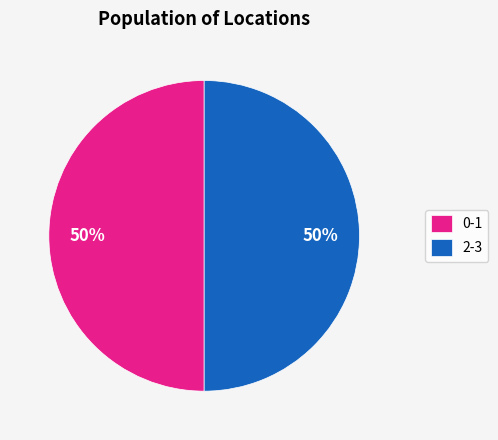

The 2-3 slice represents 50% of the pie. True or false?

True